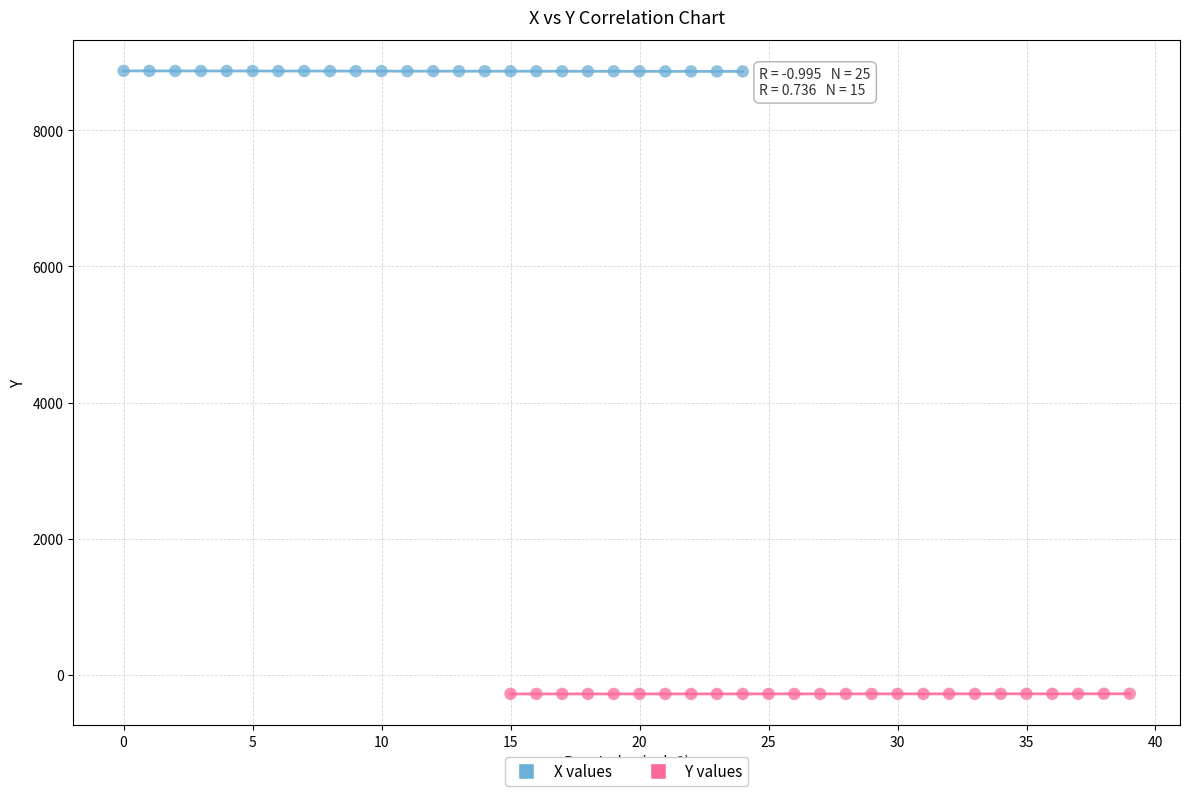

Which series contains the lowest Y value?

Y values